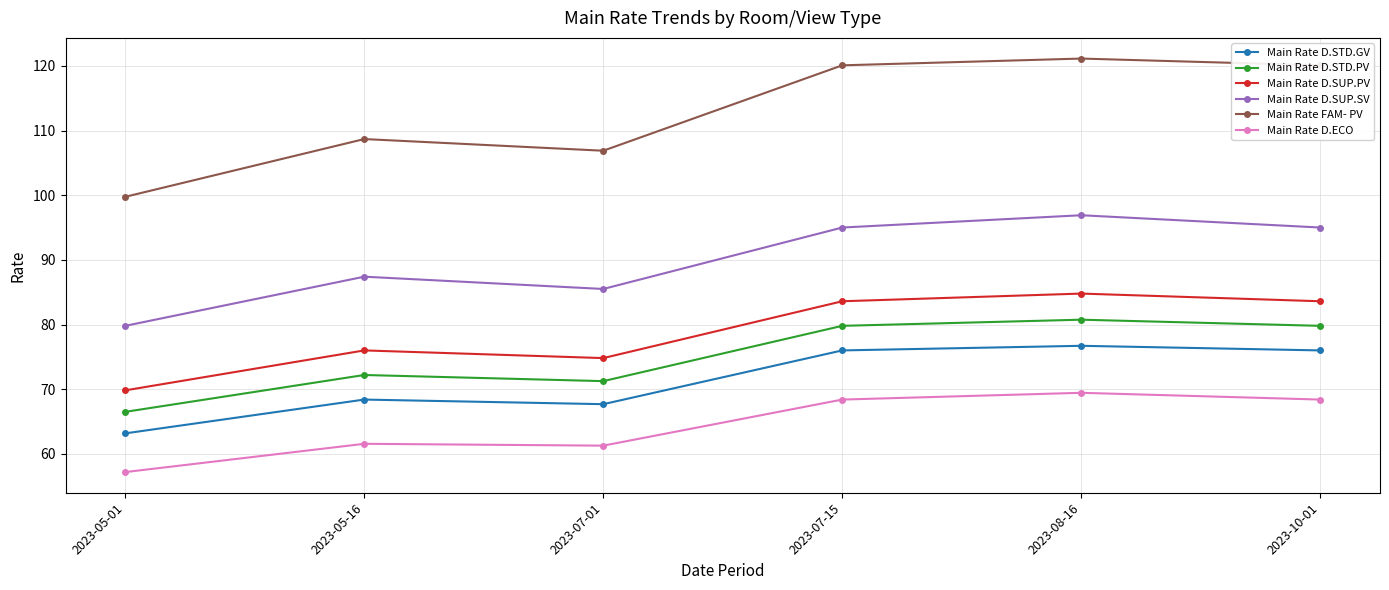

Which series changed the most between 2023-05-01 and 2023-10-01?

Main Rate FAM- PV